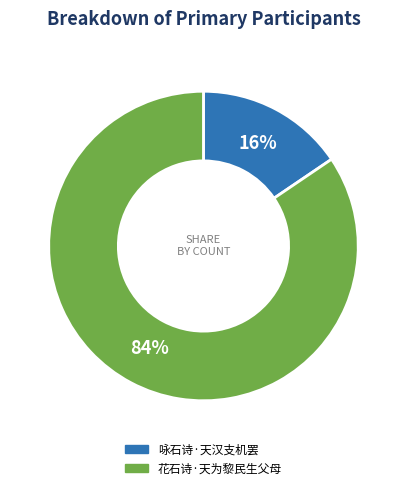

What is the majority slice?

花石诗·天为黎民生父母